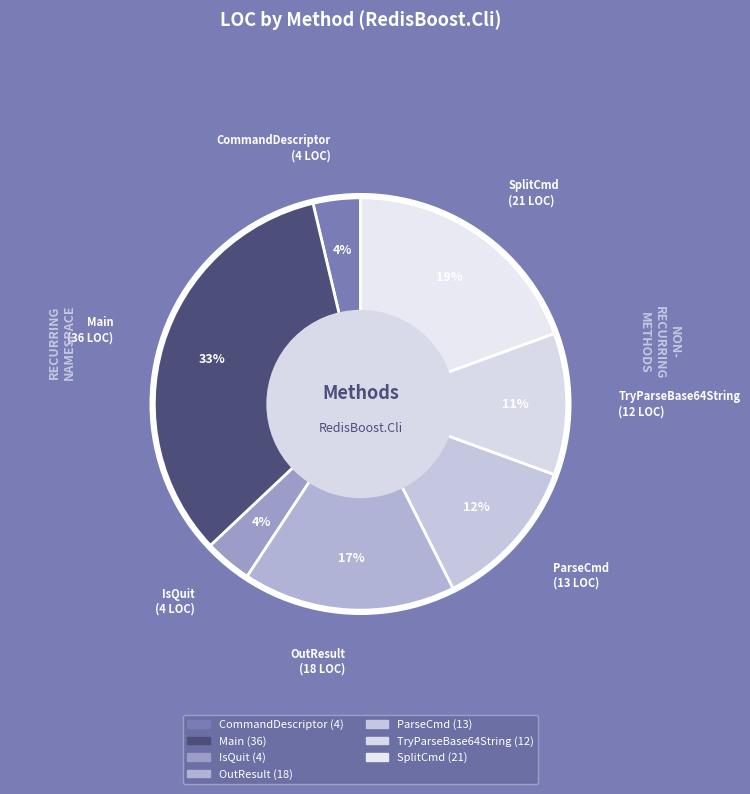

The OutResult slice represents 26% of the pie. True or false?

False